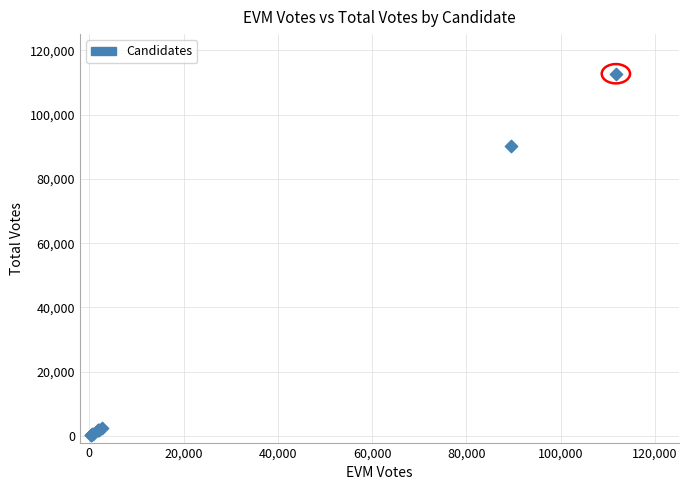

What Y value in the scatter plot is closest to 56520?

90319